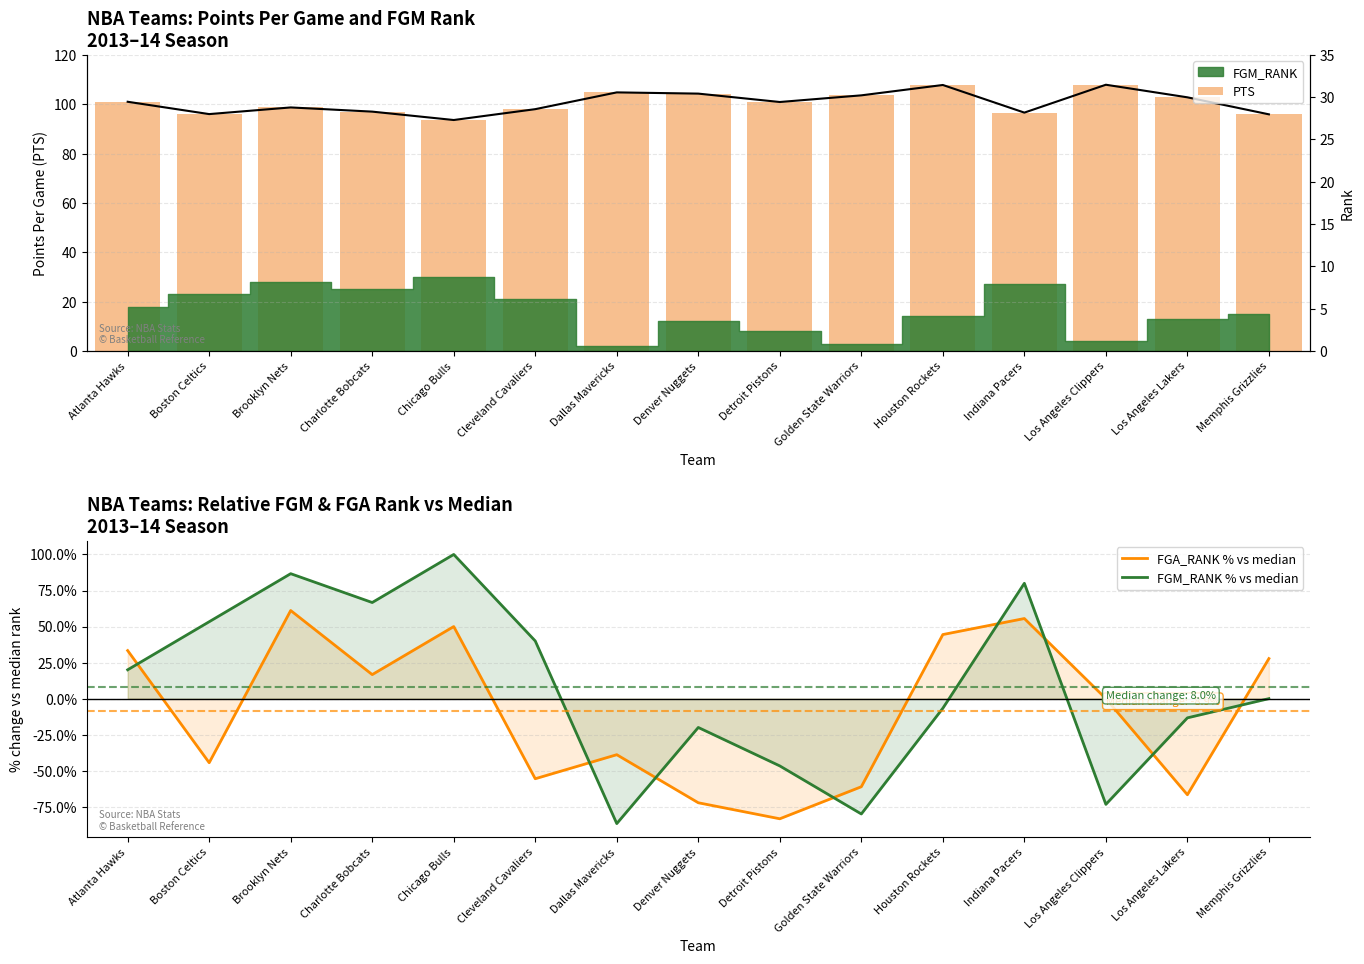

Reading right to left, extract all data points from this chart.

PTS: 95.9	102.8	107.9	96.6	107.8	103.6	100.9	104.3	104.8	98.0	93.6	97.0	98.7	96.0	101.0
FGA_RANK % vs median: 27.8	-66.7	0.0	55.6	44.4	-61.1	-83.3	-72.2	-38.9	-55.6	50.0	16.7	61.1	-44.4	33.3
FGM_RANK % vs median: 0.0	-13.3	-73.3	80.0	-6.7	-80.0	-46.7	-20.0	-86.7	40.0	100.0	66.7	86.7	53.3	20.0